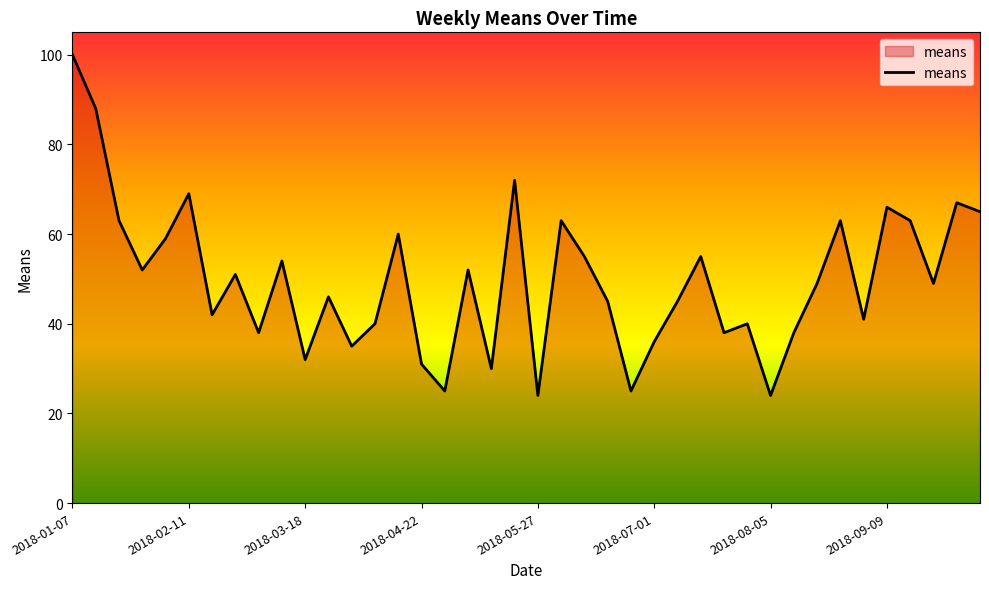

What is the smallest value displayed?

24